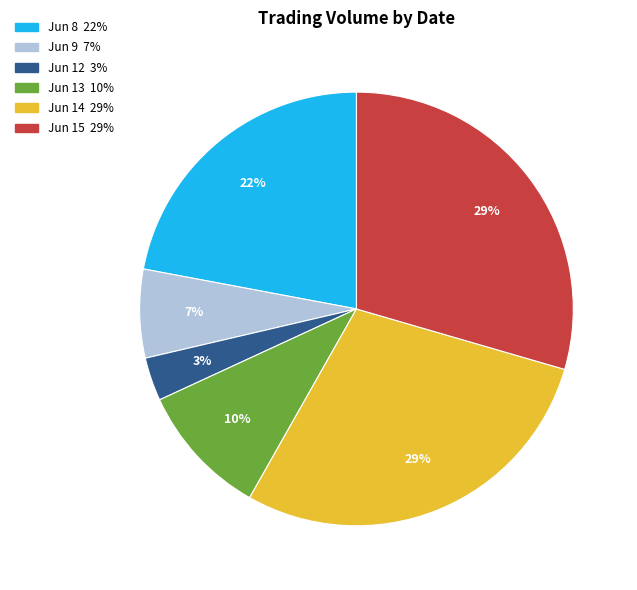

How many slices are in this pie chart?

6